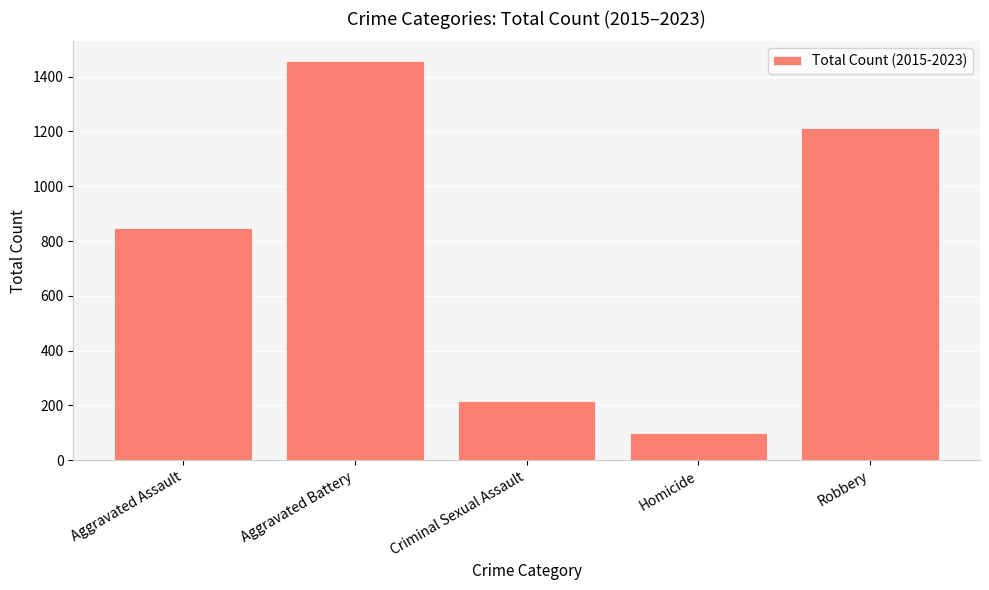

What is the approximate value at Robbery?

1211